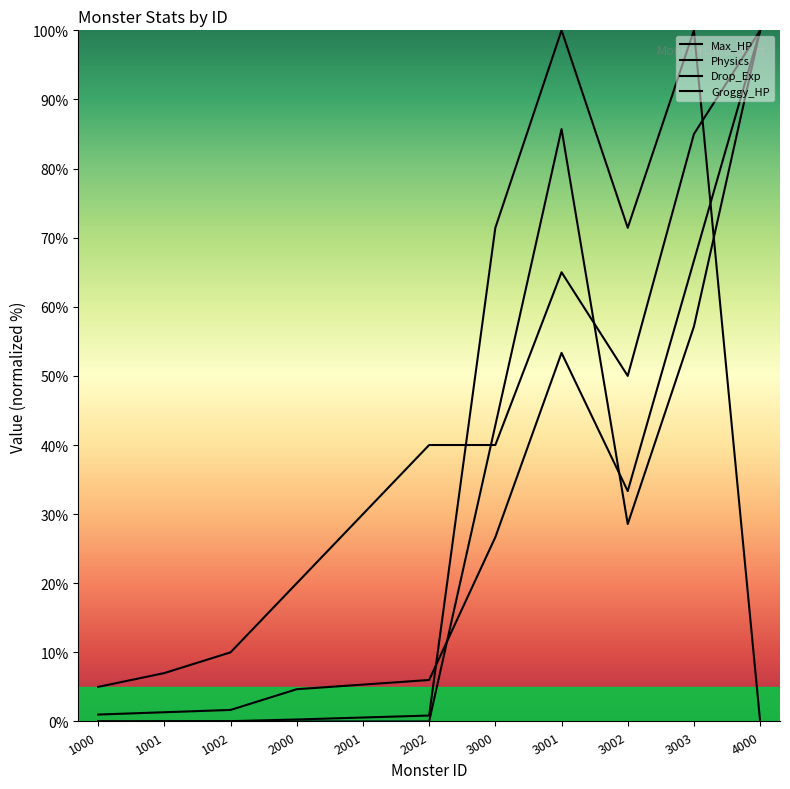

Count the number of data series in this chart.

4